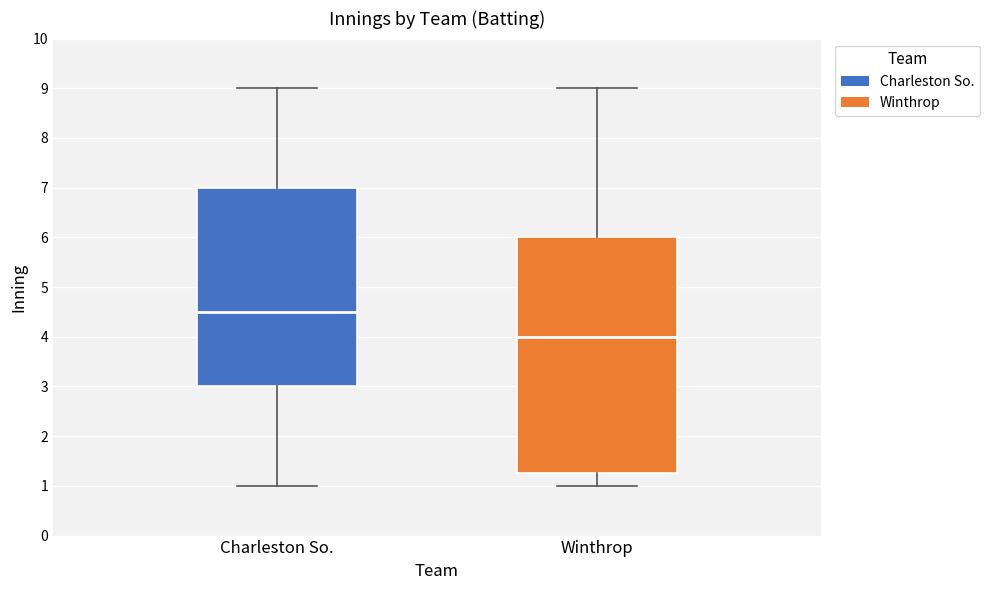

Reading left to right, transcribe this box plot: for each box, give where its median line is, the range the box spans, and where its two whiskers end, as read against the y-axis. The values are not printed on the chart, so give them approximately, as read against the axis.

Charleston So.: median 4.5, box 3.0 to 7.0, whiskers 1.0 to 9.0
Winthrop: median 4.0, box 1.3 to 6.0, whiskers 1.0 to 9.0